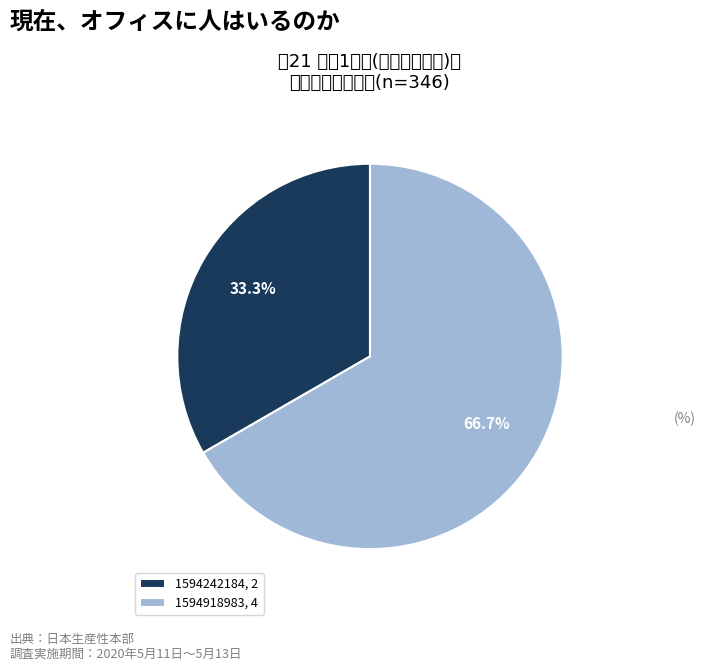

Approximately how many times larger is the value at 1594242184, 2 compared to 1594918983, 4?

0.5